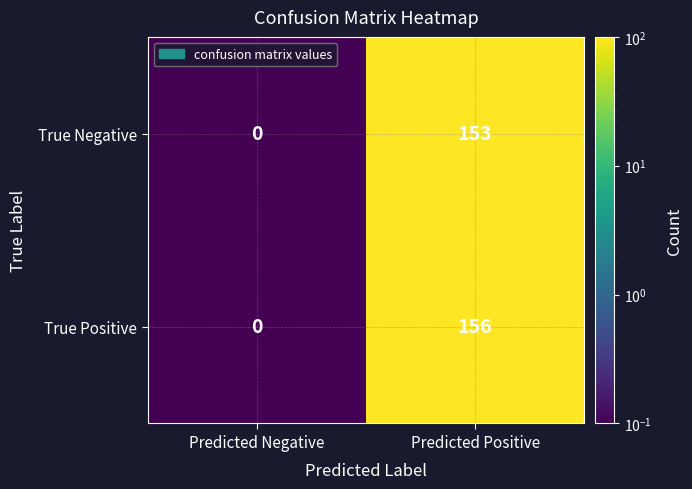

The value of True Positive at Predicted Positive is 156. True or false?

True